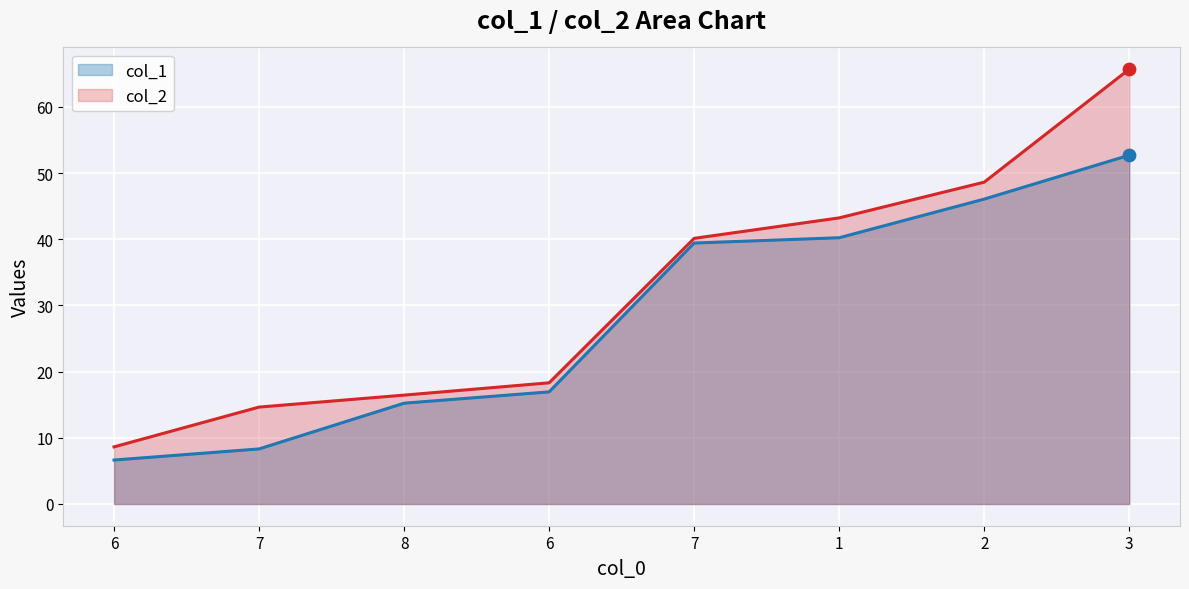

What are all the series names shown in the legend?

col_1, col_2